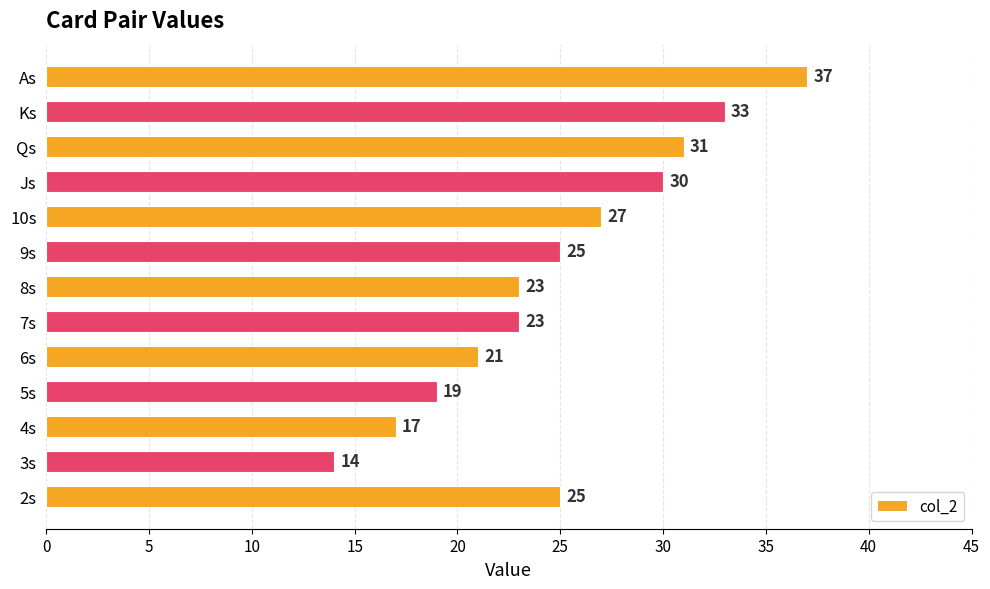

Reading top to bottom, what are all the values shown in this chart?

As=37	Ks=33	Qs=31	Js=30	10s=27	9s=25	8s=23	7s=23	6s=21	5s=19	4s=17	3s=14	2s=25